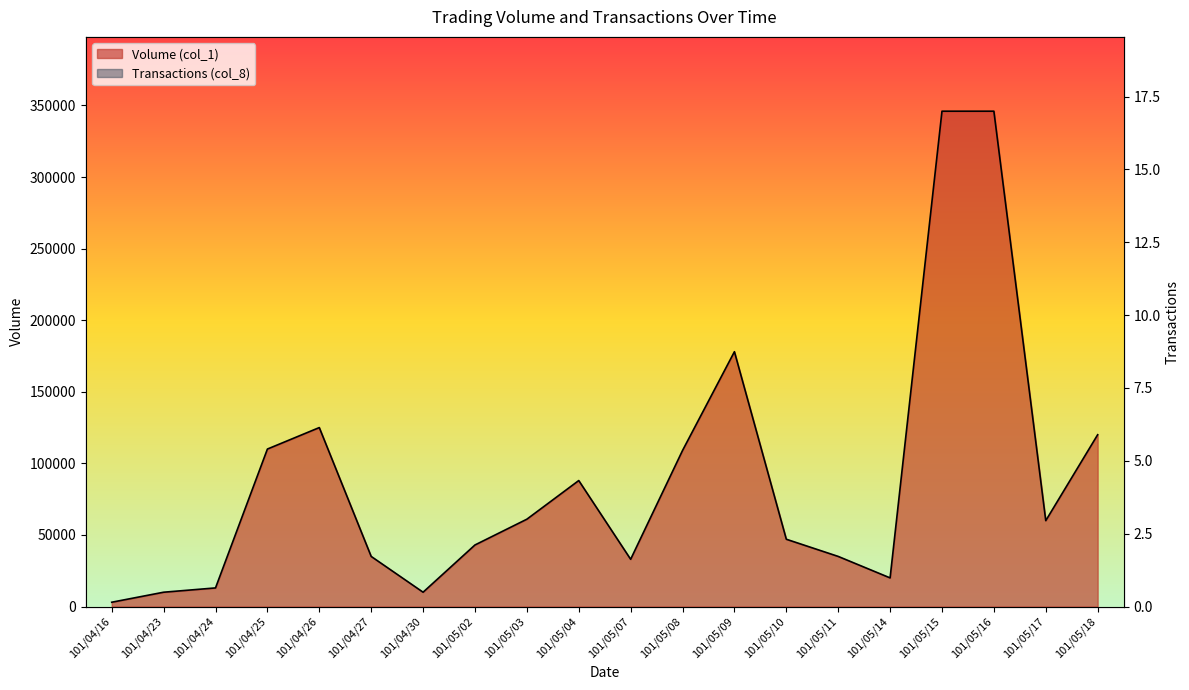

True or false: Transactions (col_8) and Volume (col_1) intersect in this chart.

False